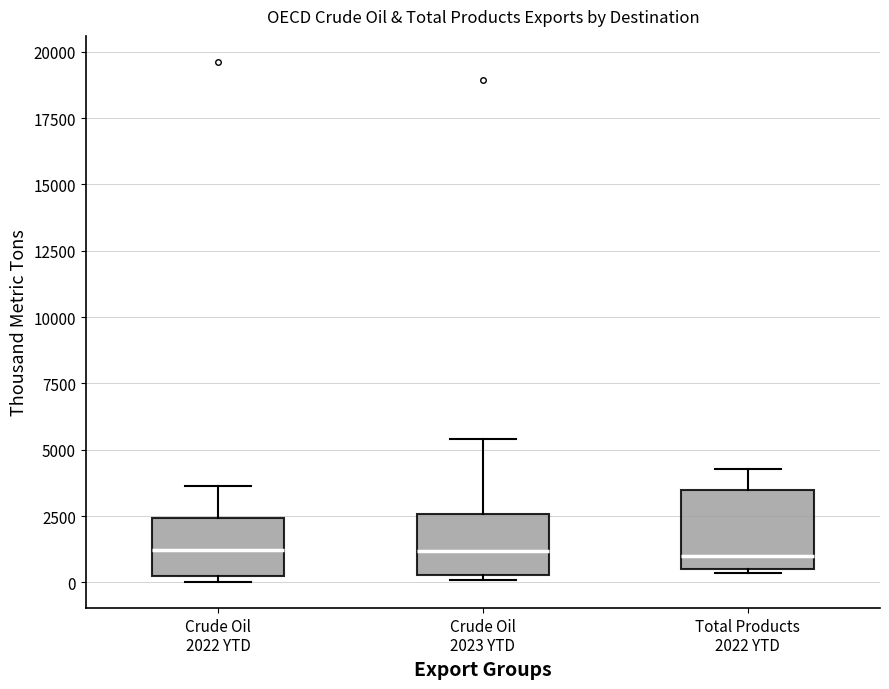

Reading left to right, transcribe this box plot: for each box, give where its median line is, the range the box spans, and where its two whiskers end, as read against the y-axis. The values are not printed on the chart, so give them approximately, as read against the axis.

Crude Oil 2022 YTD: median 1000, box 0 to 2500, whiskers 0 (just below the box's lower edge) to 3500
Crude Oil 2023 YTD: median 1000, box 500 to 2500, whiskers 0 to 5500
Total Products 2022 YTD: median 1000, box 500 to 3500, whiskers 500 to 4500